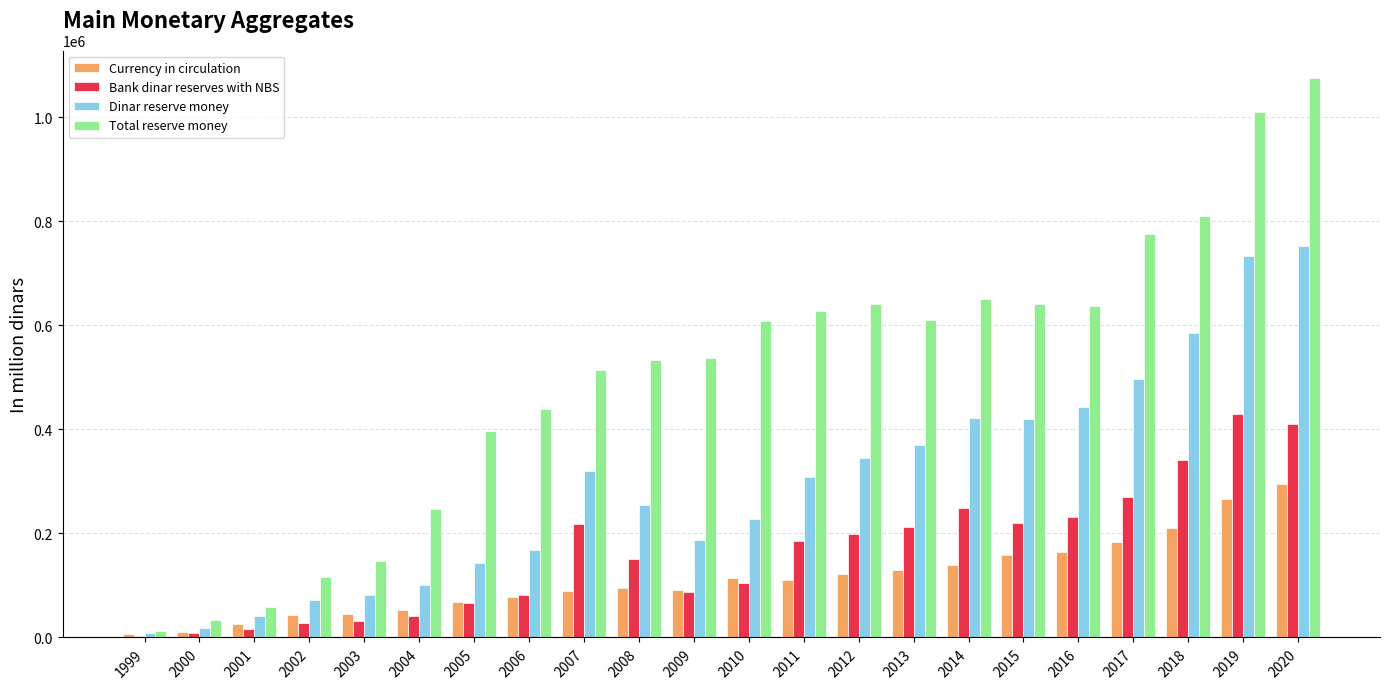

Is the value of Total reserve money at 2018 greater than the value of Bank dinar reserves with NBS at 2018?

Yes